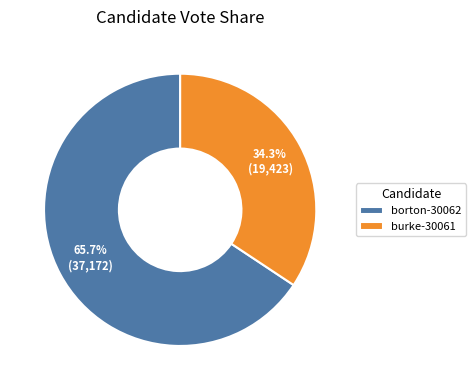

True or false: borton-30062 accounts for 66% of the total.

True